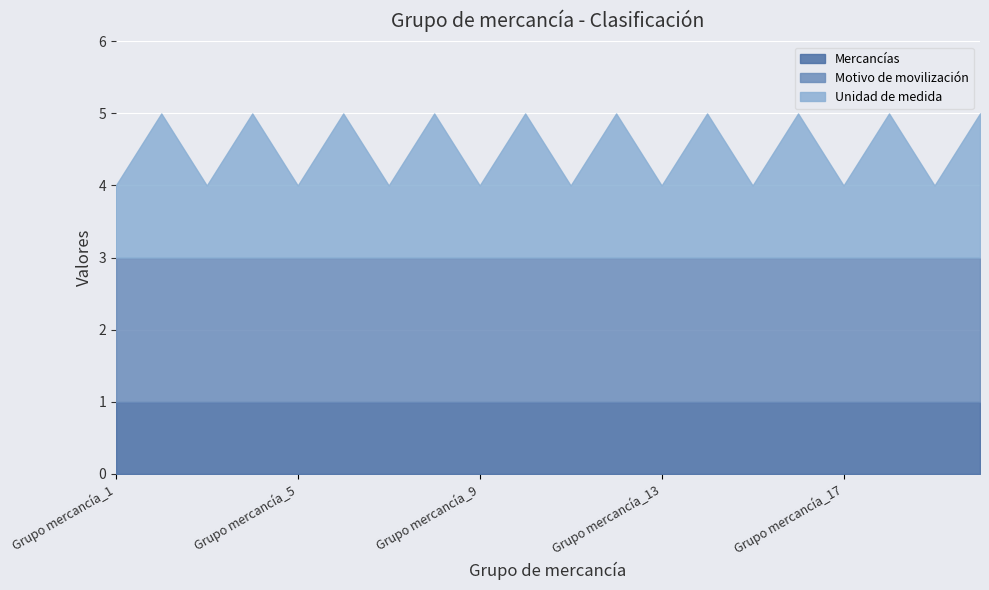

What is the approximate value of Motivo de movilización at Grupo mercancía_10?

2